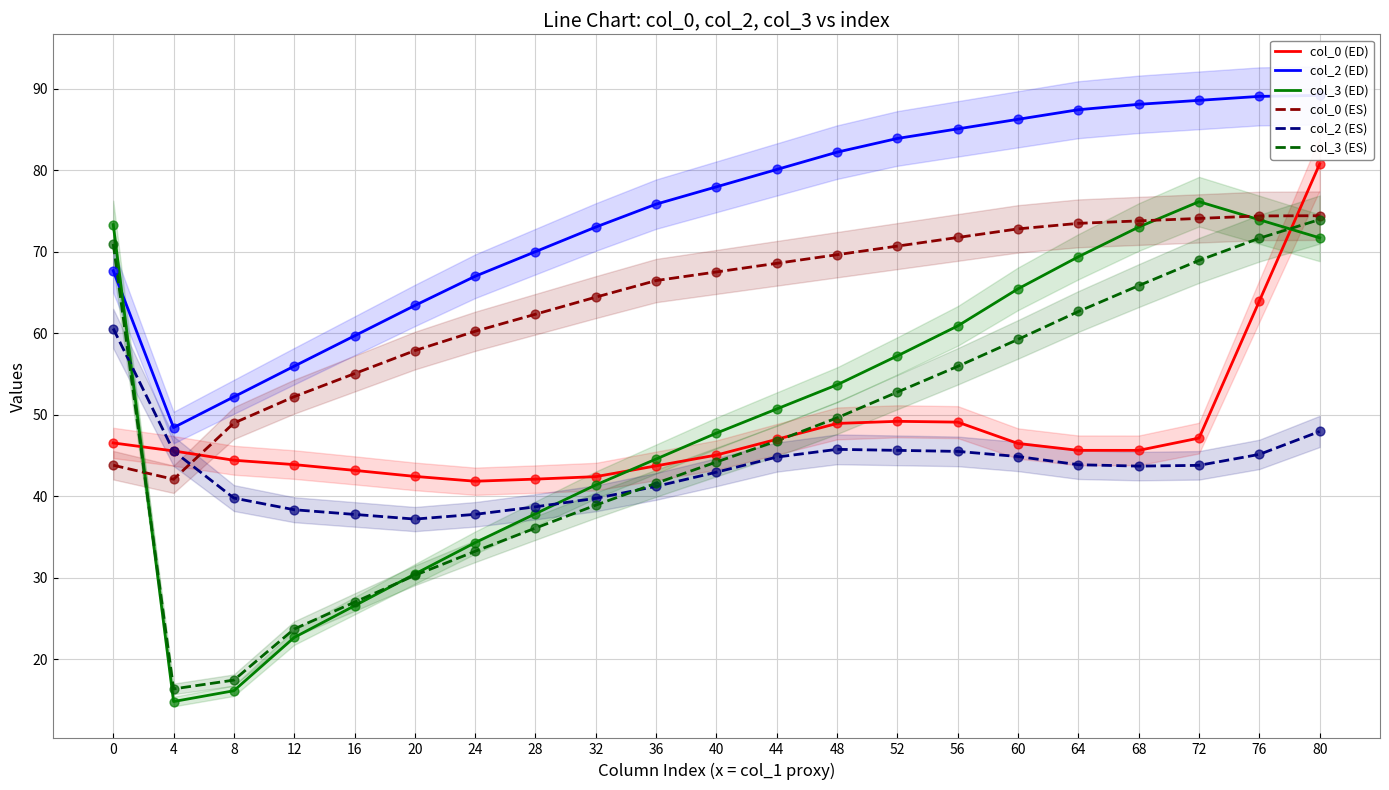

Which series contains the lowest Y value?

col_3 (ED)